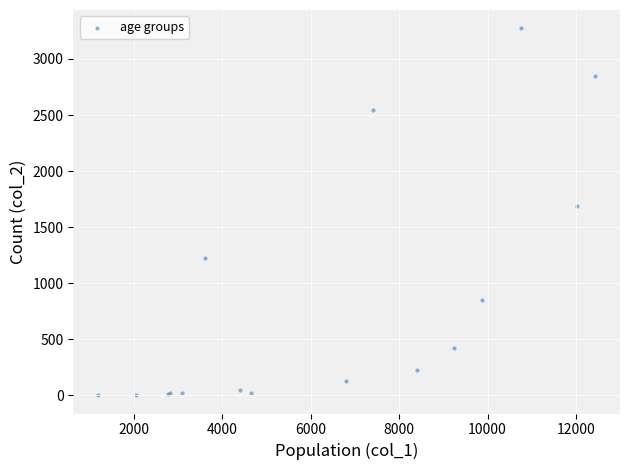

What Y value in the scatter plot is closest to 1638?

1690